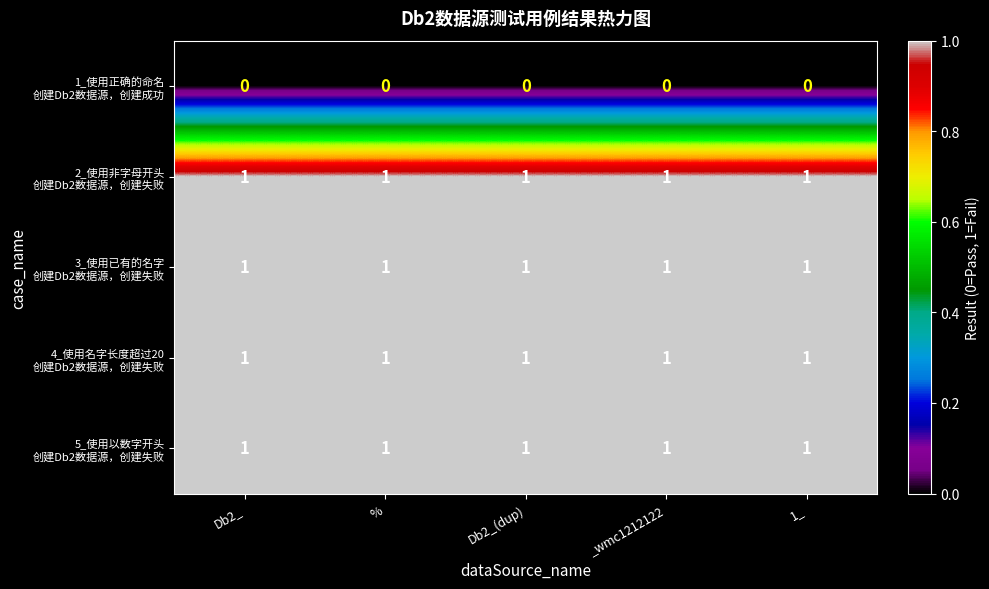

What is the total value across all series at _wmc1212122?

4